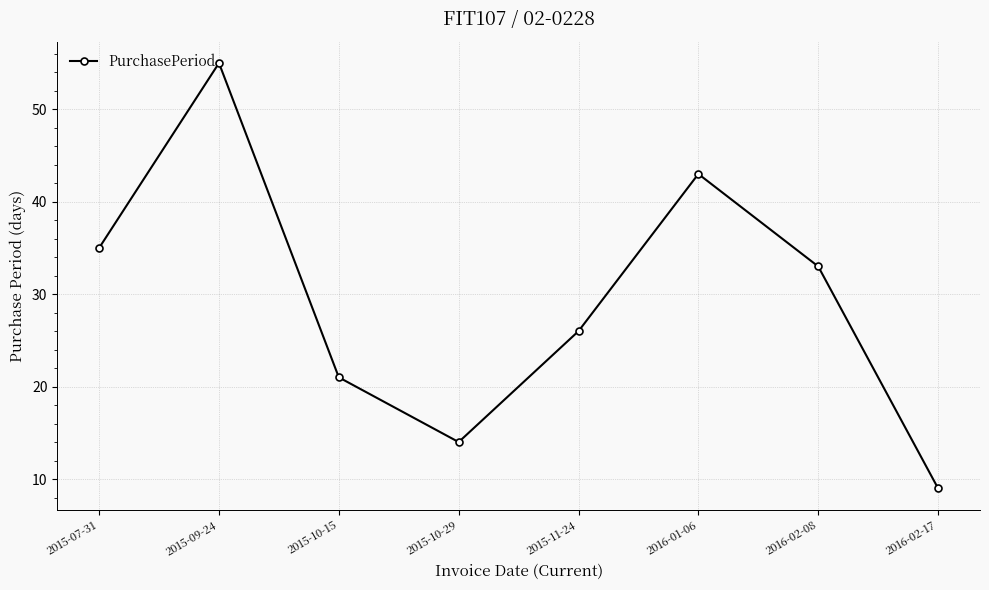

Which has a higher value, 2015-09-24 or 2016-01-06?

2015-09-24